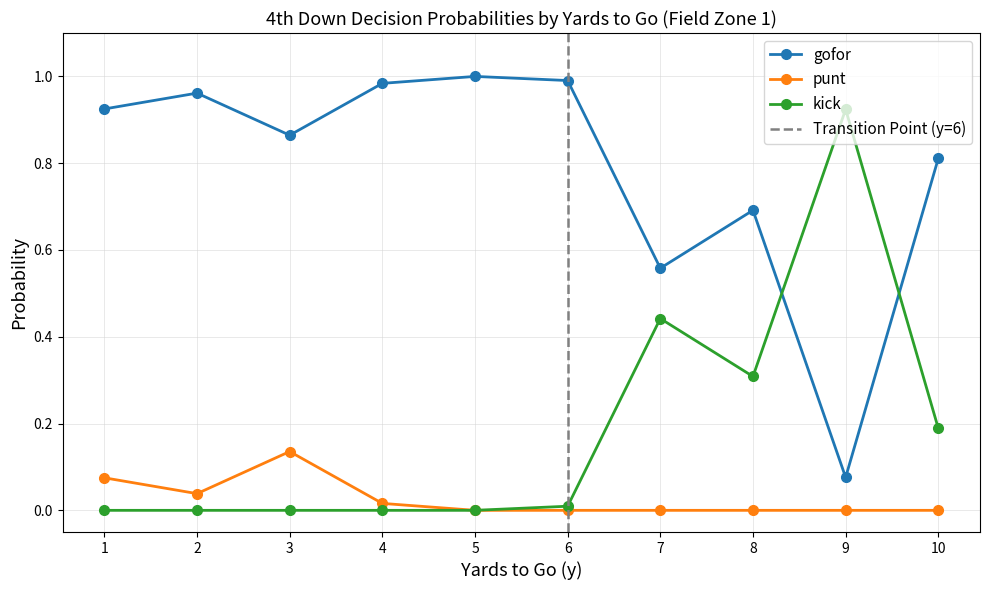

True or false: gofor has more than 1 points higher than both neighbors.

True